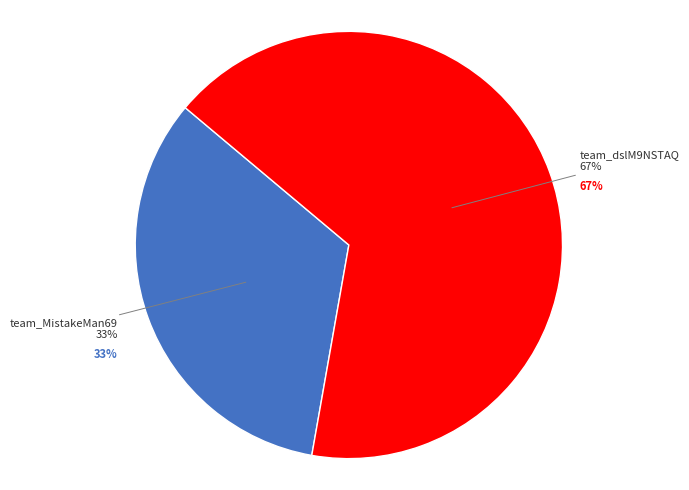

Which has a higher value, team_MistakeMan69 or team_dslM9NSTAQ?

team_dslM9NSTAQ